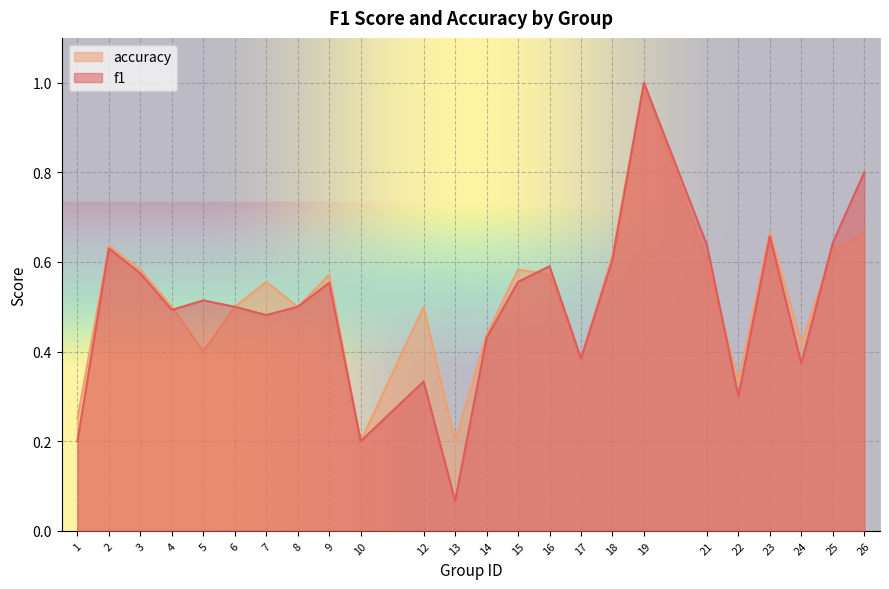

What is the sum of the accuracy values at 9 and 13?

0.8